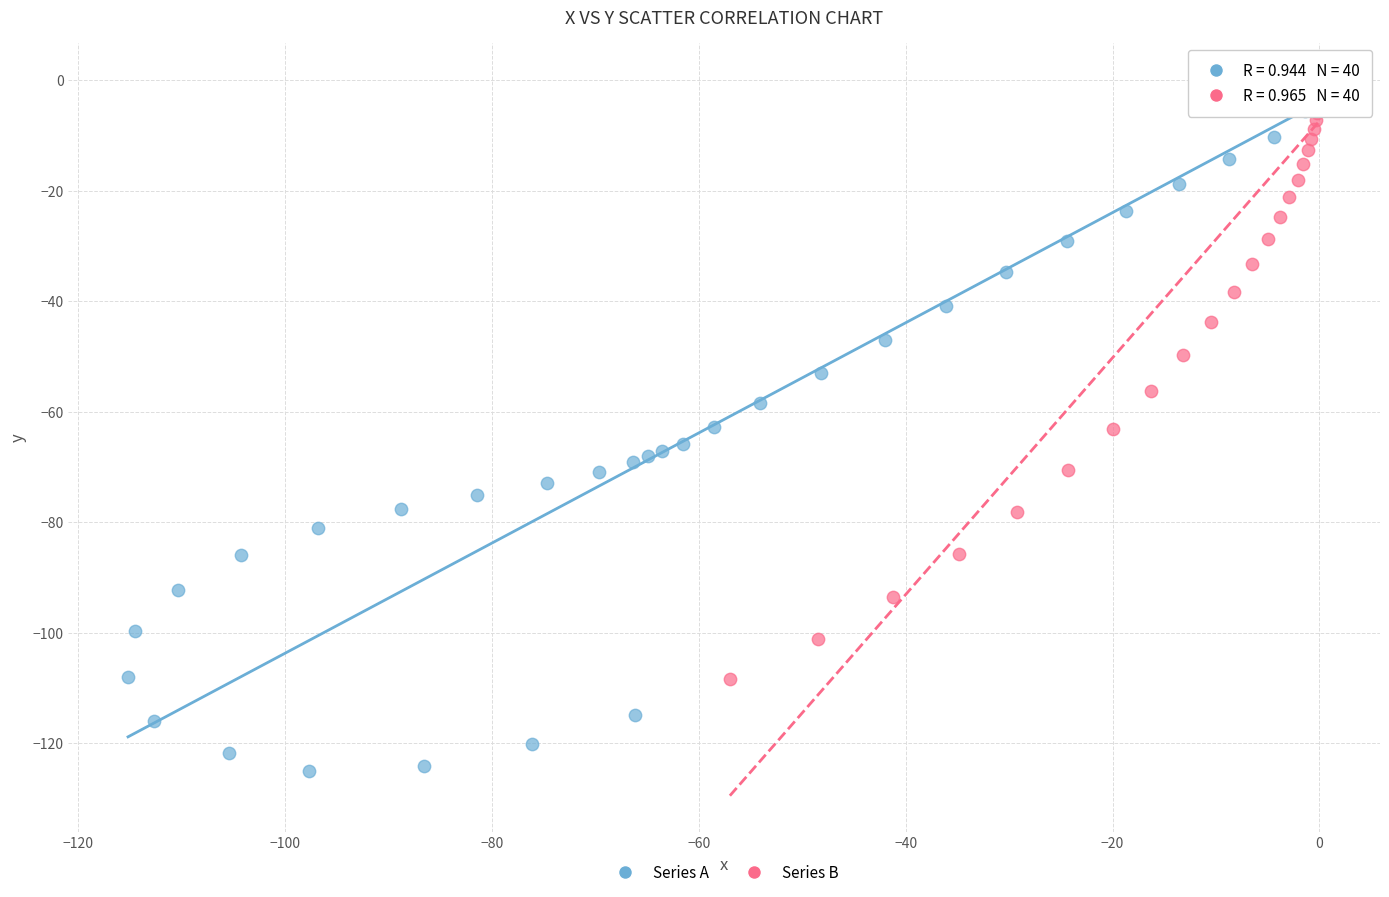

Which series has the largest Y range (max minus min)?

Series A